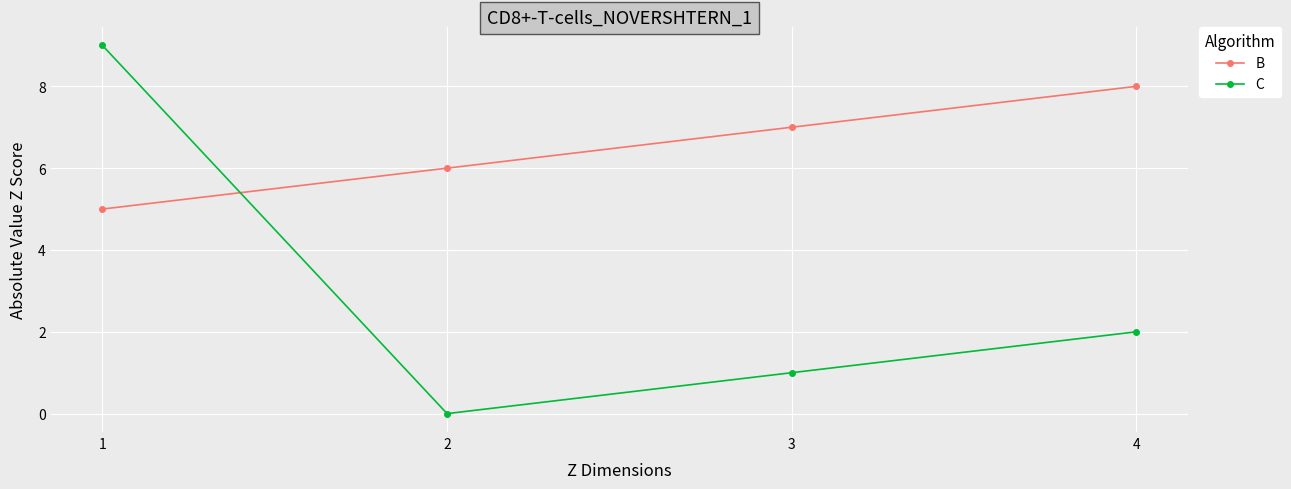

What is the difference between the second highest and minimum values in the B series?

2